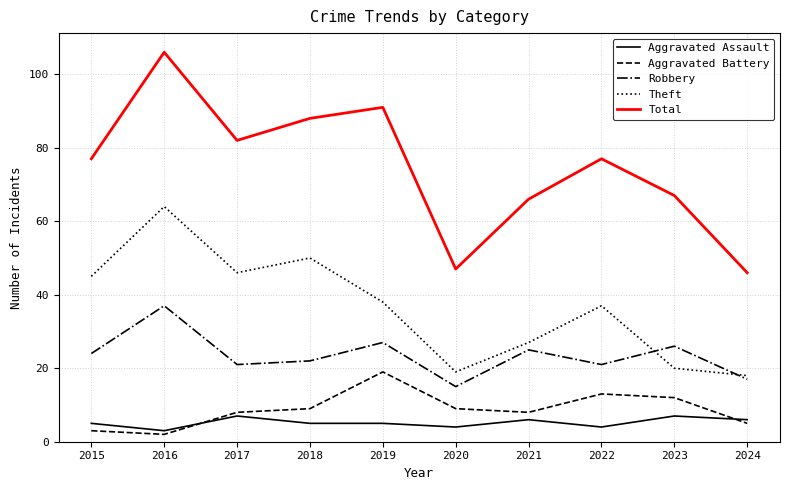

Read the Theft value at 2017, to the nearest 5.

45